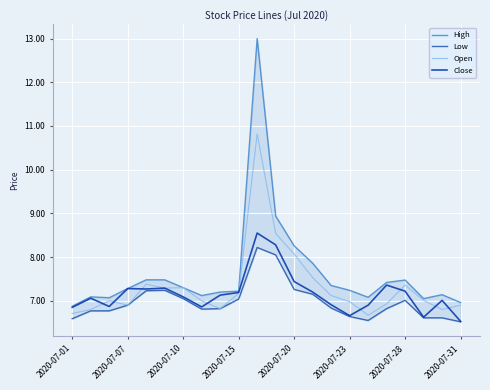

At how many categories does at least one series exceed 9?

1